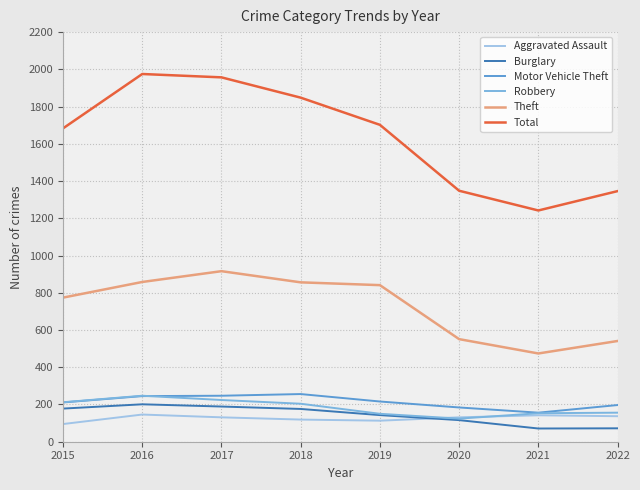

How many lines are shown in the chart?

6